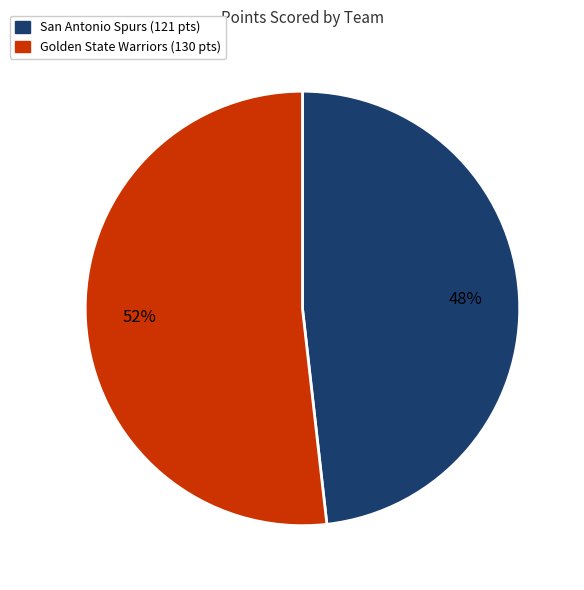

To the nearest percent, what is the average slice percentage?

50%